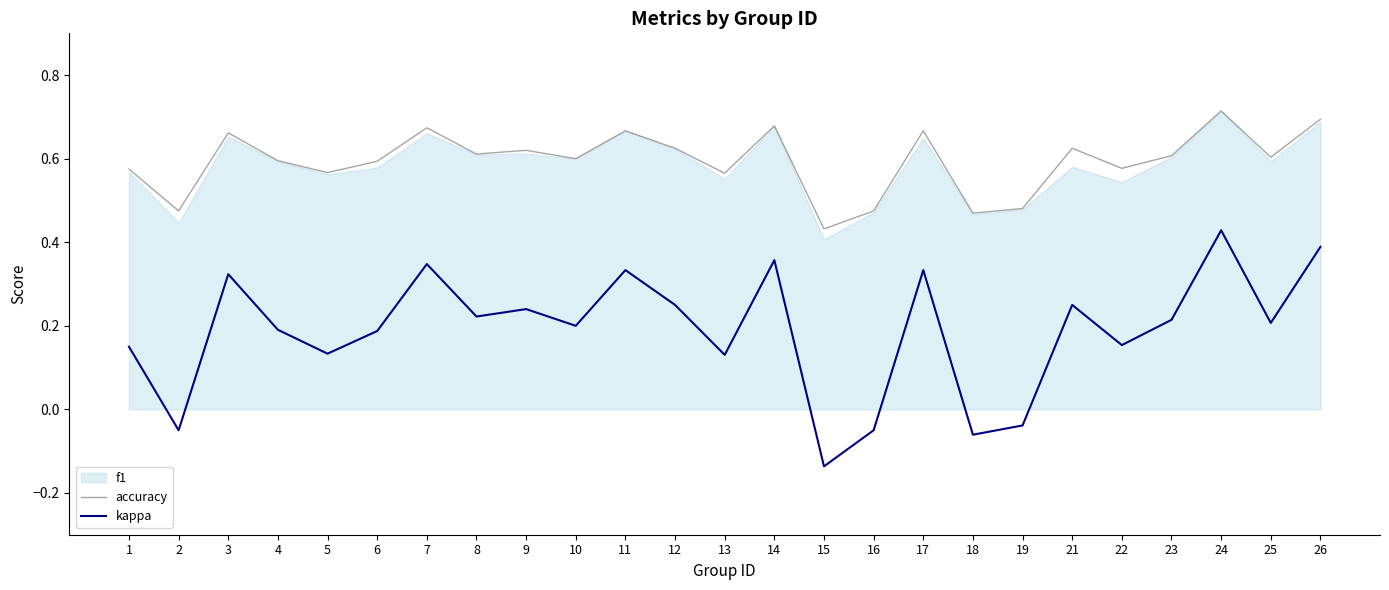

What is the average value of the kappa series?

0.2